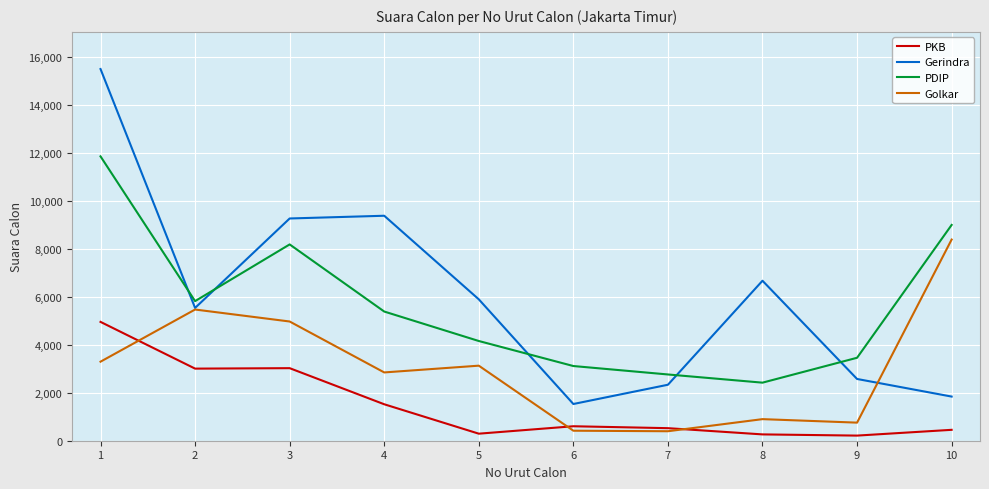

Which series changed the most between 1 and 9?

Gerindra